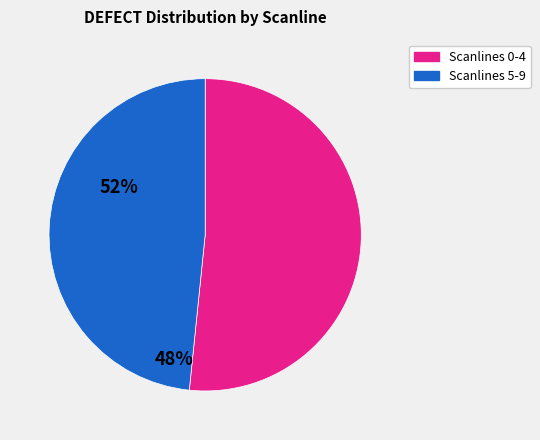

How many slices are in this pie chart?

2